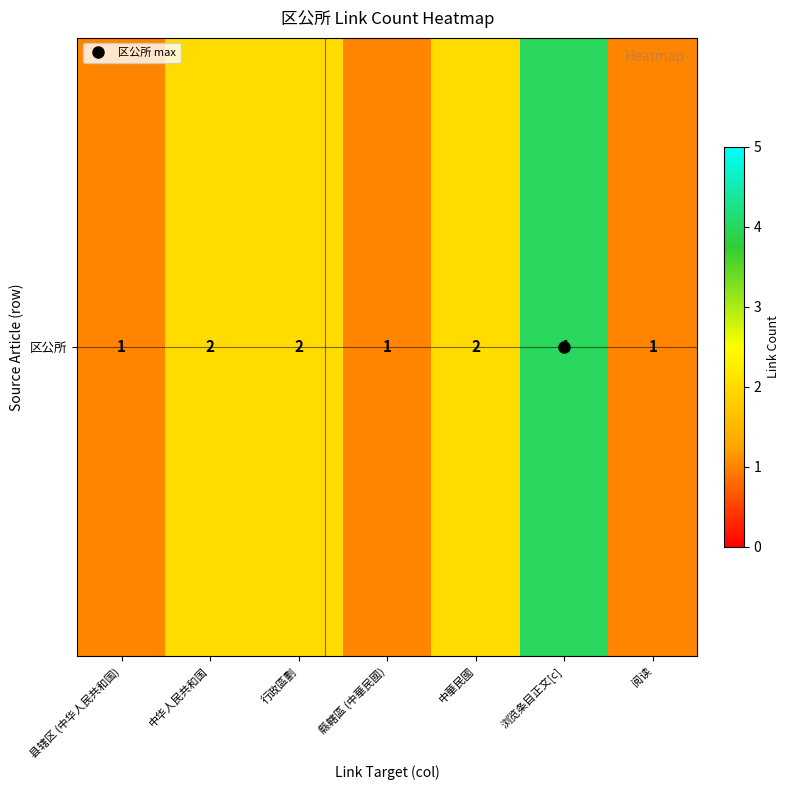

At which label is the value closest to 2?

中华人民共和国